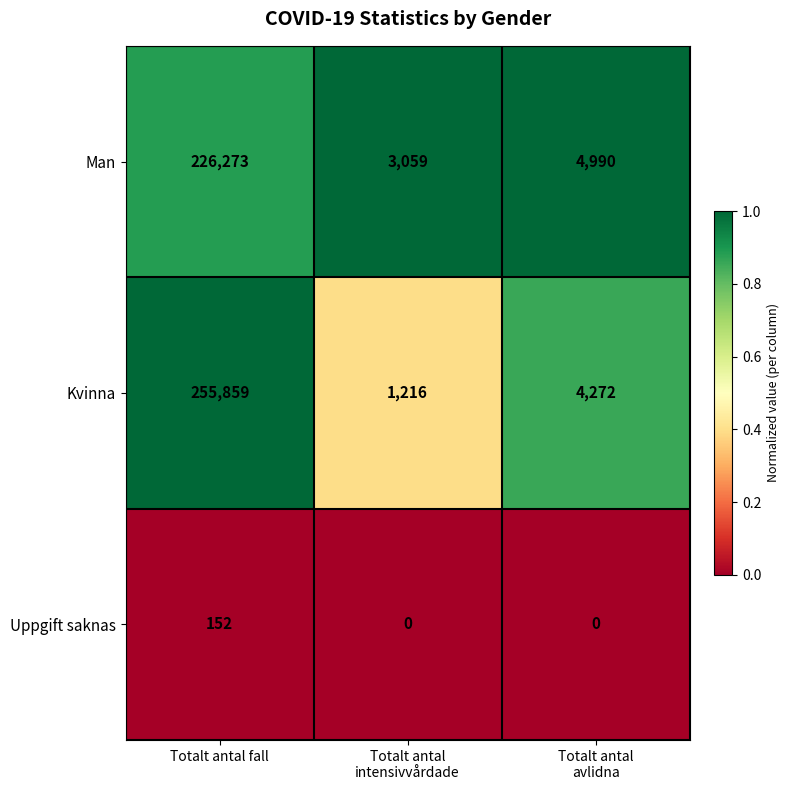

Which category has the highest value in the Man series?

Totalt antal fall